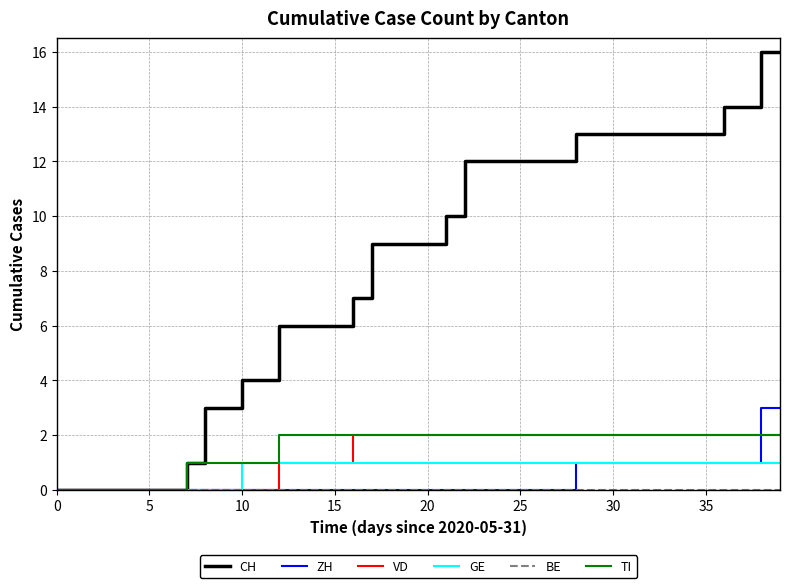

Which series has the largest total across all categories?

CH